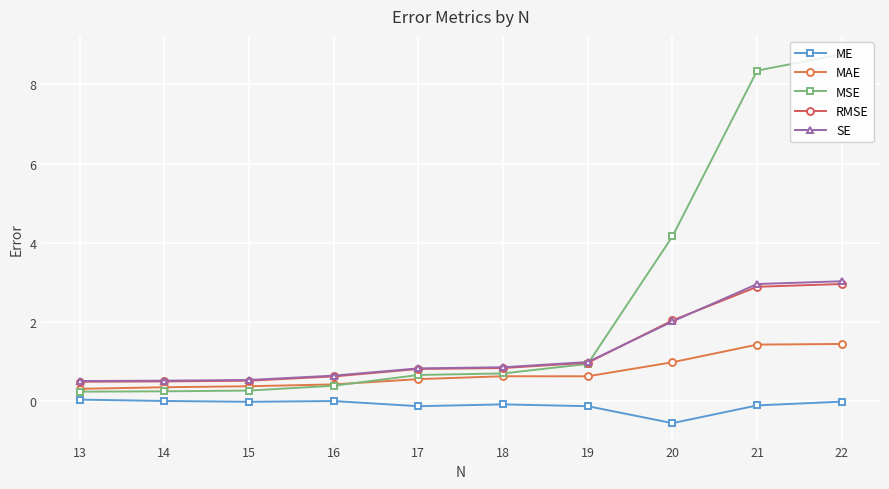

Between 22 and 13, which series saw the biggest shift?

MSE